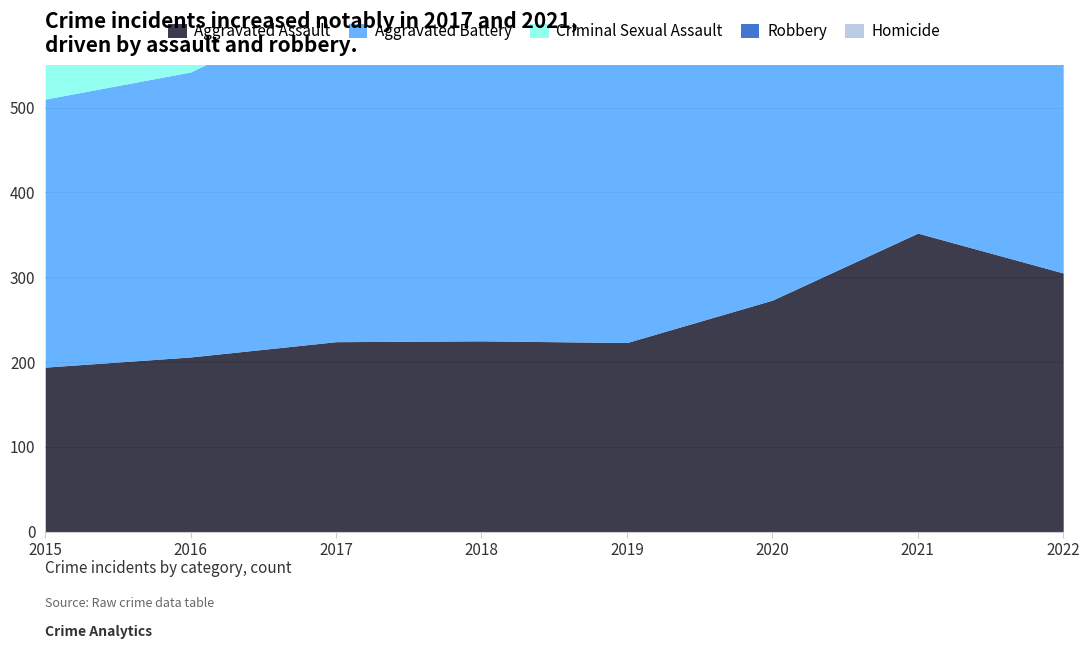

What is the difference between the Robbery values at 2018 and 2015?

36